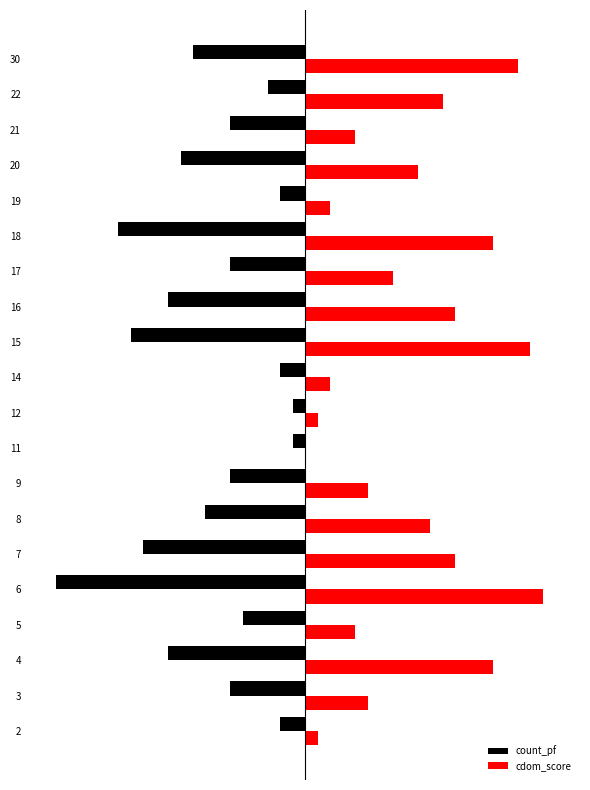

What is the difference between the maximum and second lowest values in the count_pf series?

14